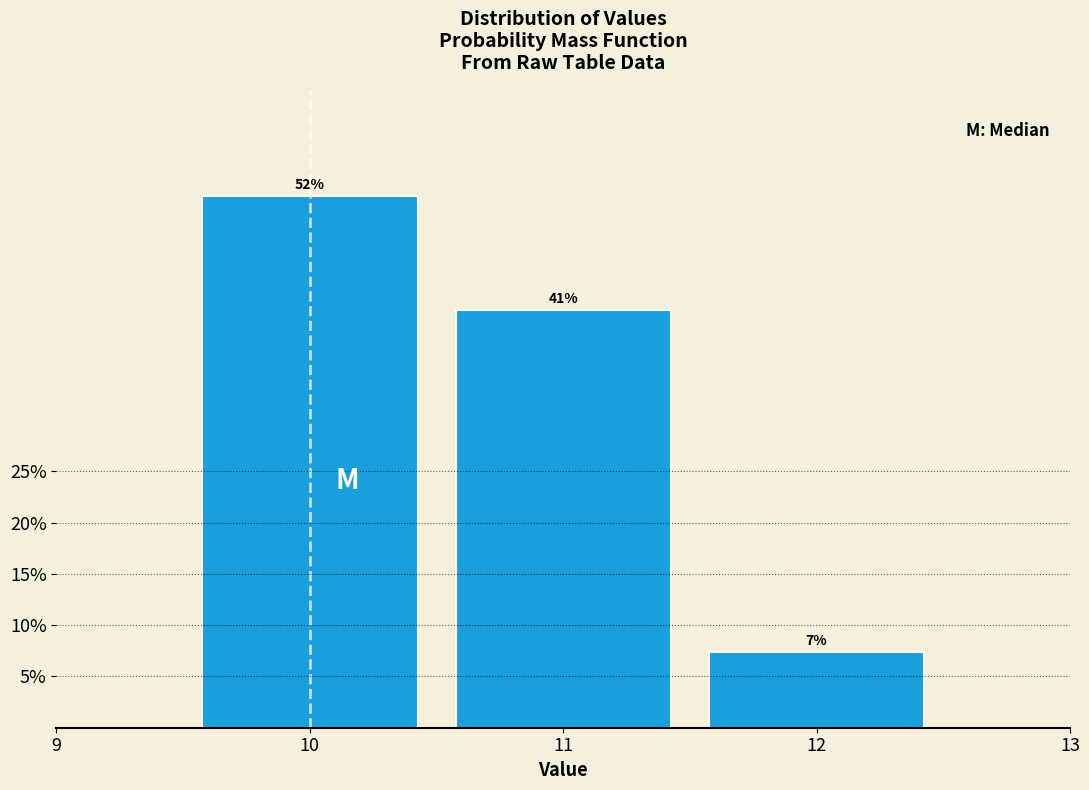

Does the chart contain any negative values?

No